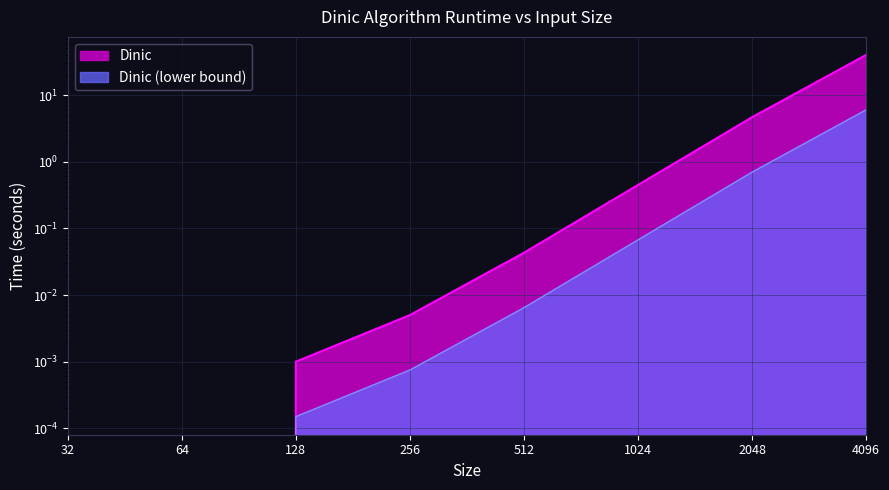

Reading left to right, what are all the values shown in this chart?

0.0	0.0	0.0	0.0	0.0	0.4	4.6	39.9